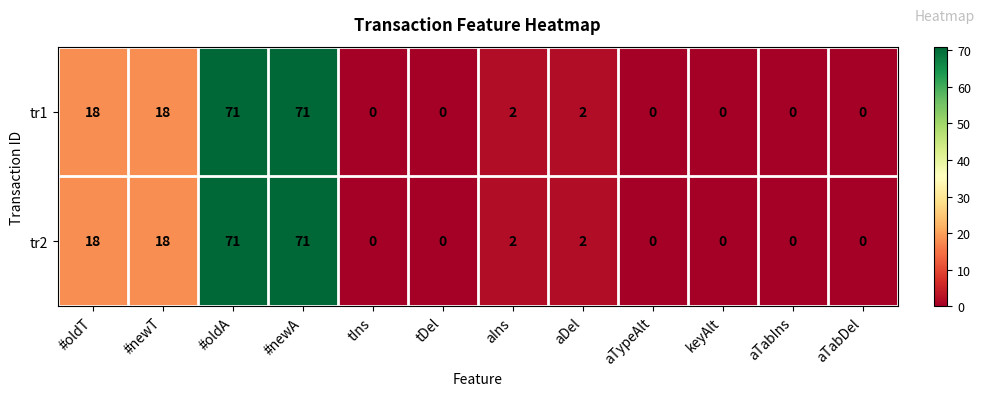

What is the greatest value displayed?

71